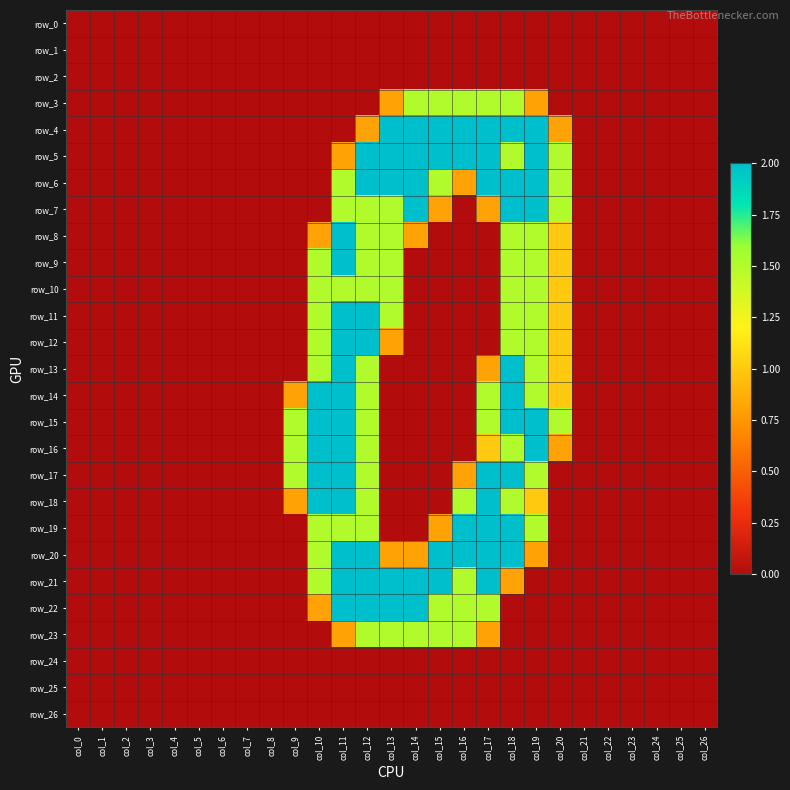

At which label is row_20 closest to 1?

col_13